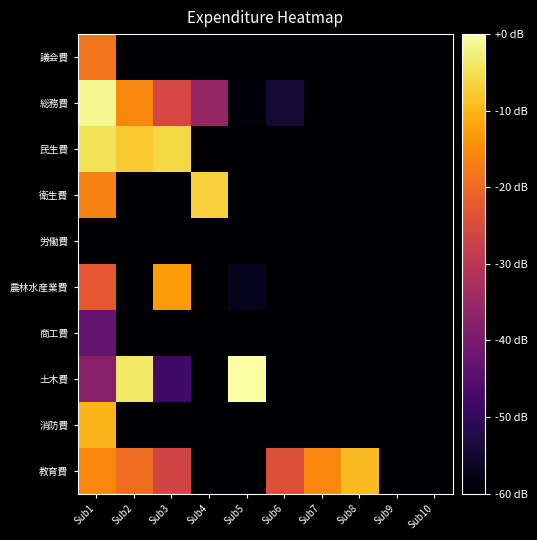

What is the smallest value displayed?

-297.6